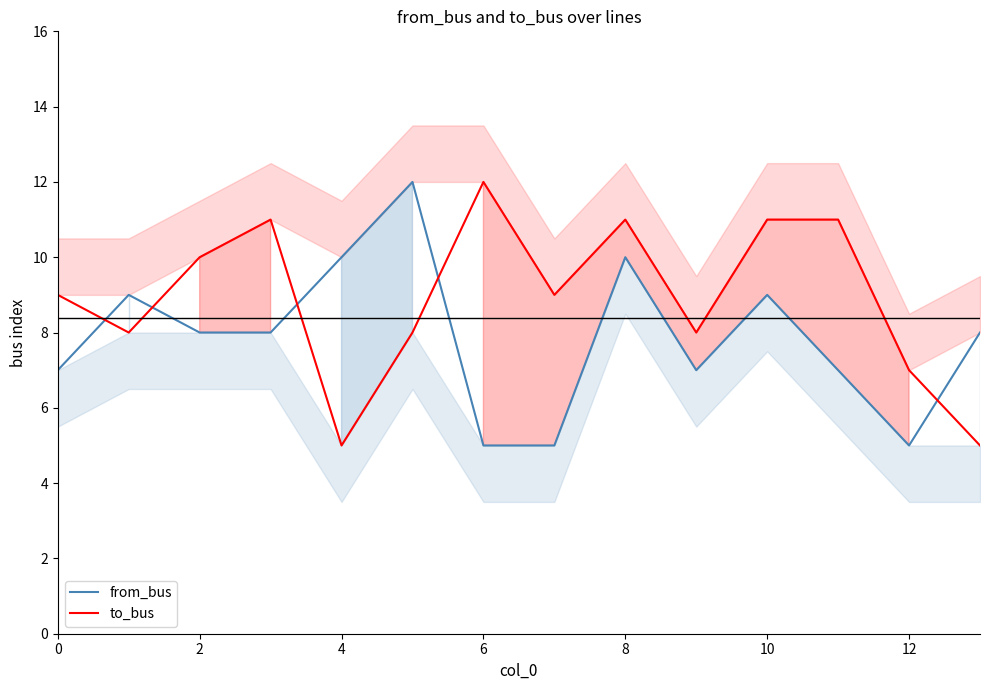

List the series in order of their peak value, highest first.

from_bus, to_bus